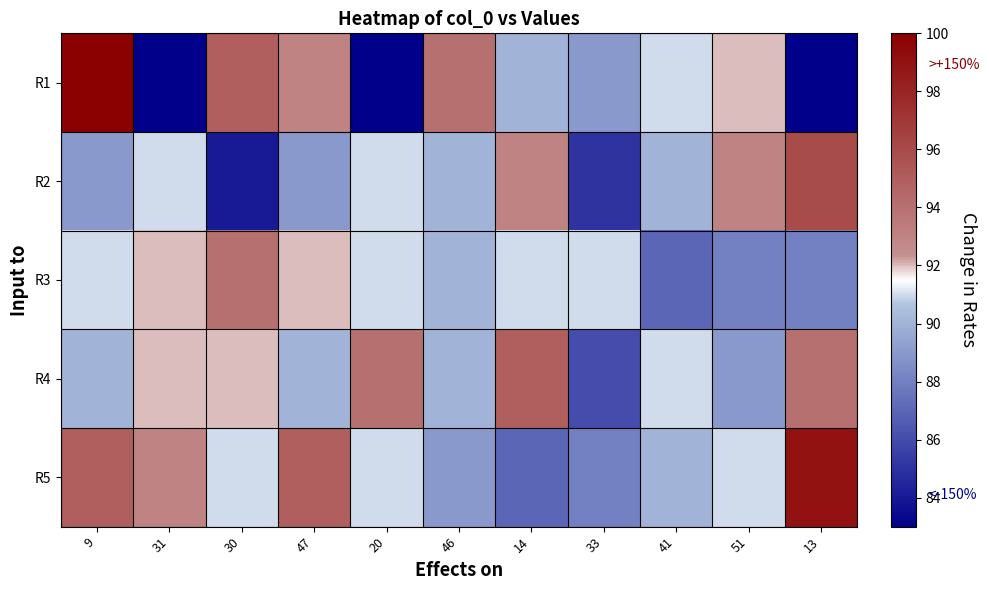

What is the difference between the highest and lowest values at 30?

11